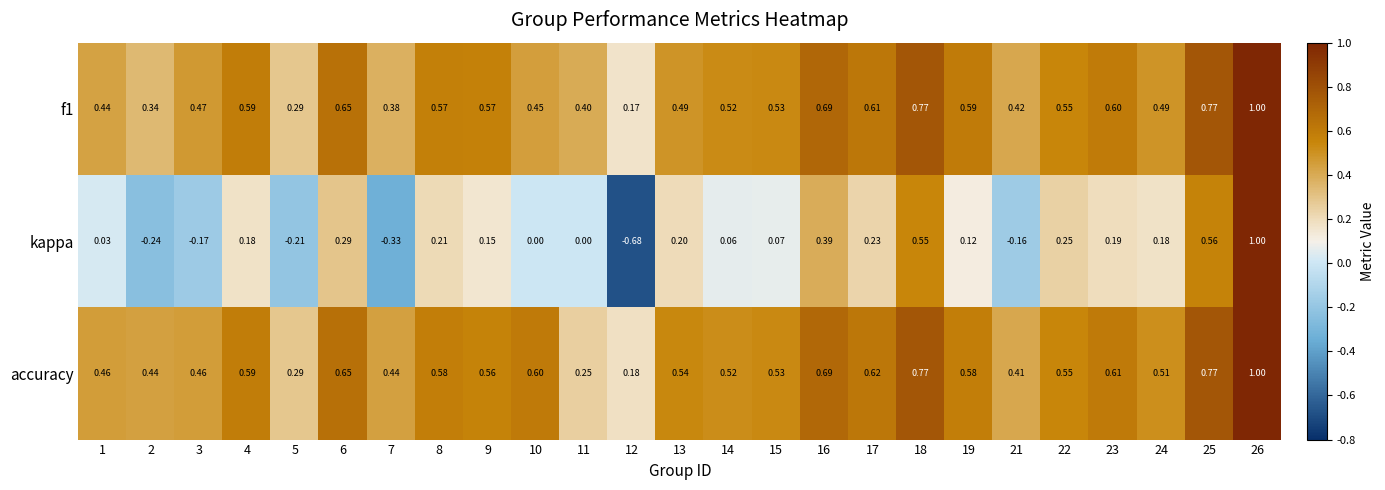

Which series has the largest total across all categories?

accuracy